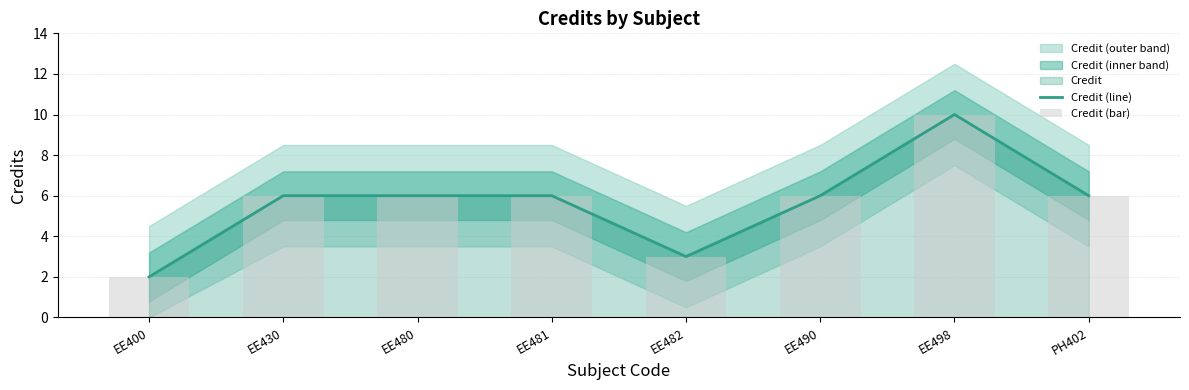

Which series has the largest range (max minus min)?

Credit (line)